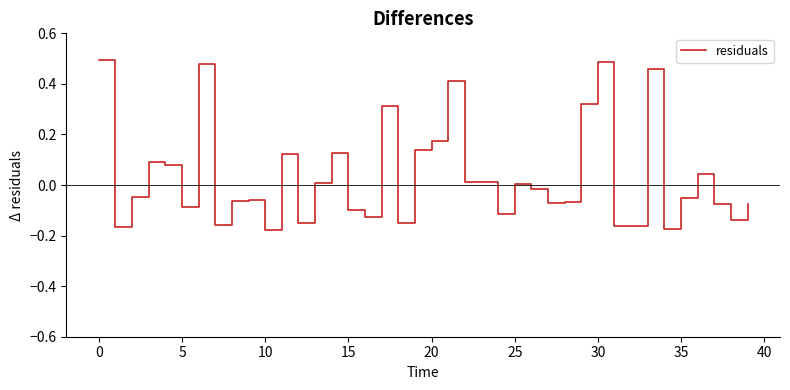

Does the chart display data point markers on the line(s)?

No